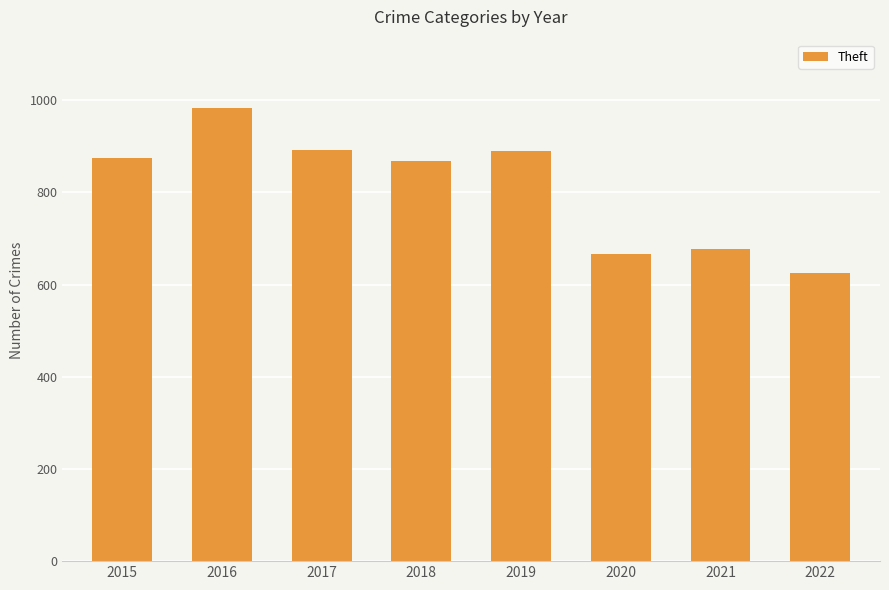

Read the value at 2017.

892